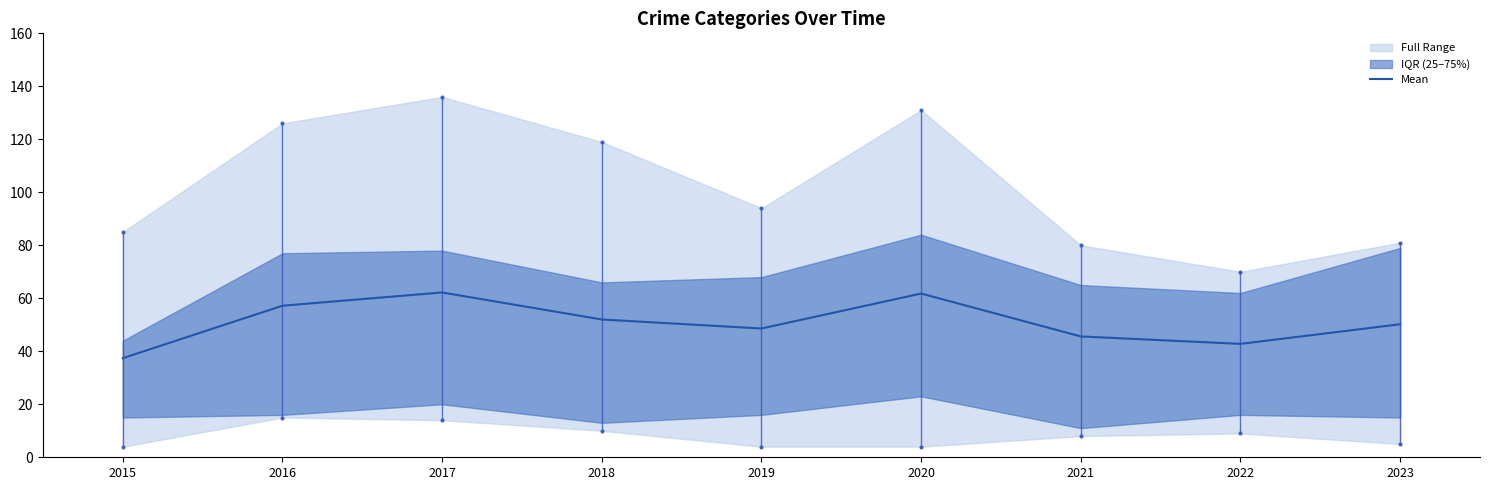

The chart shows a value of 16.7 at 2017. True or false?

False